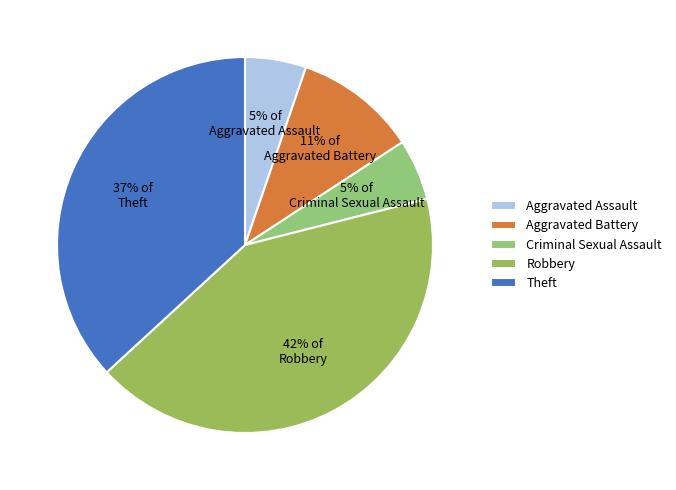

What percentage is the Theft slice, to the nearest percent?

37%